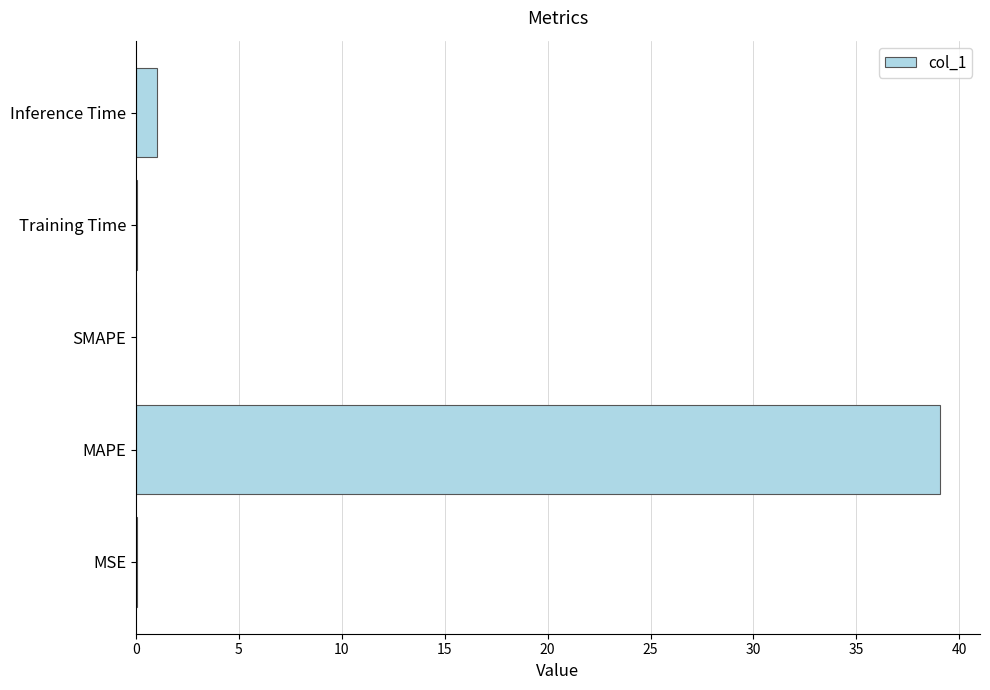

Does the chart contain stacked bars?

No